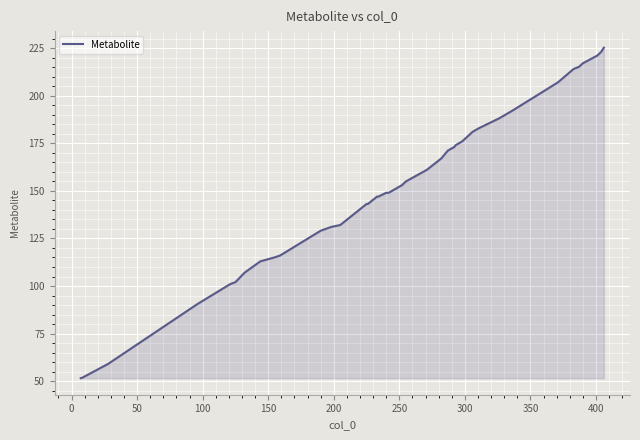

What is the difference between the maximum and minimum values?

173.6